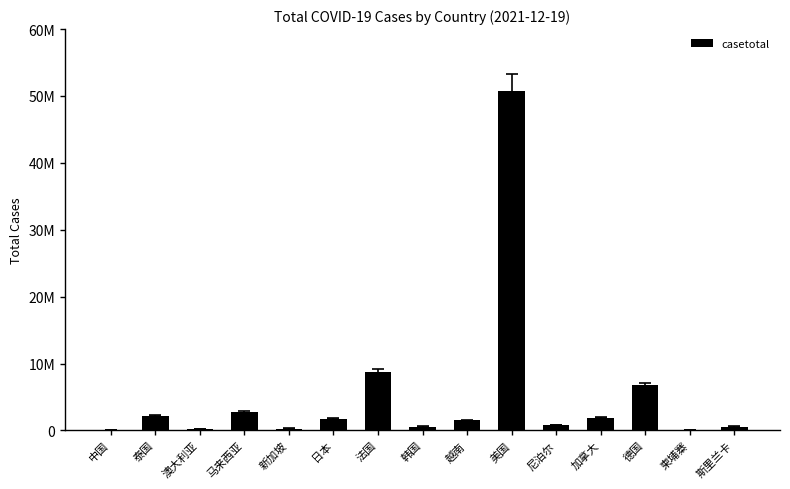

What is the change in value from 中国 to 越南?

+1410800